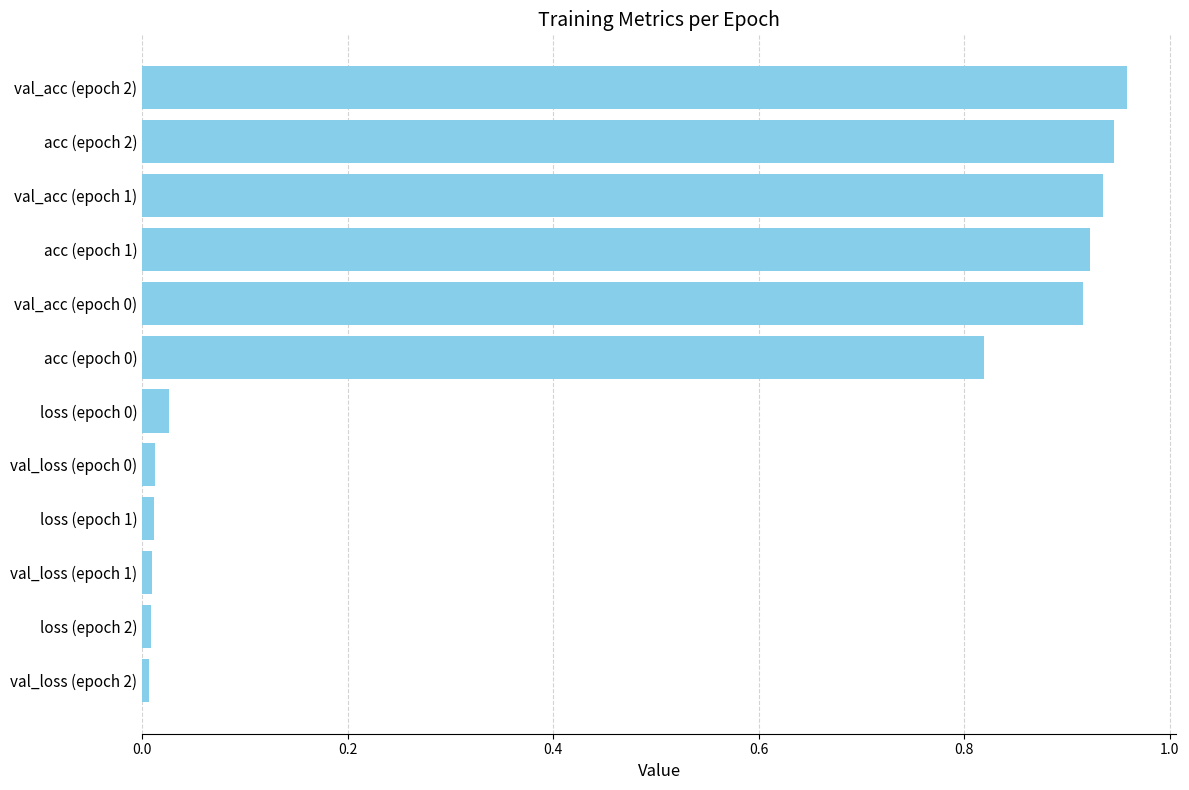

What is the sum of all values?

5.6